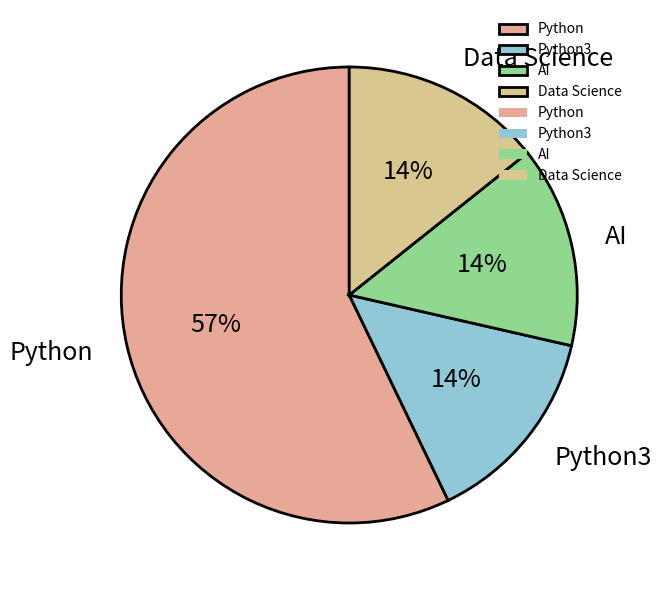

What is the largest slice in the pie chart?

Python